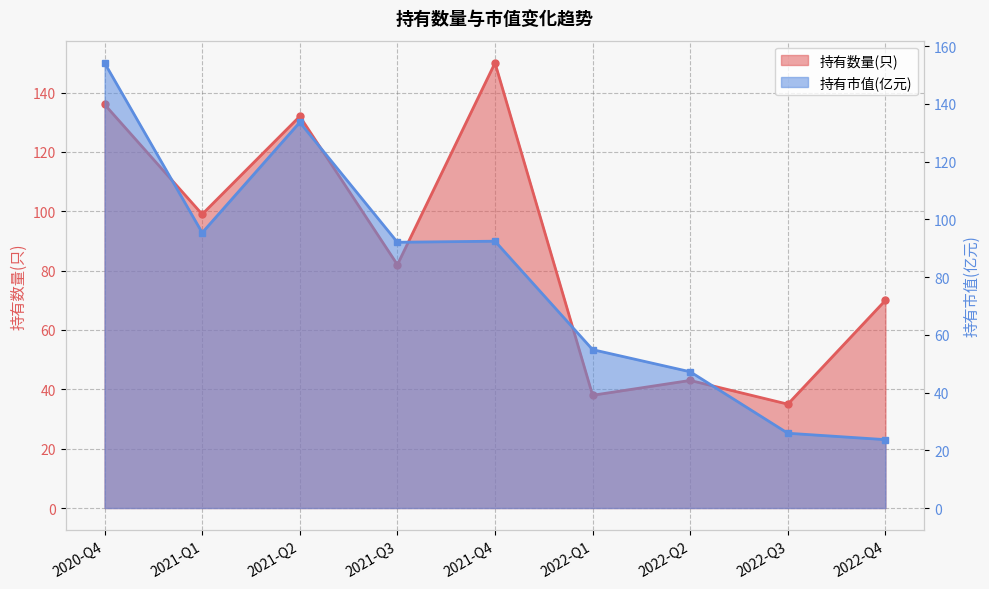

What is the sum of all 持有数量(只) values?

785.0